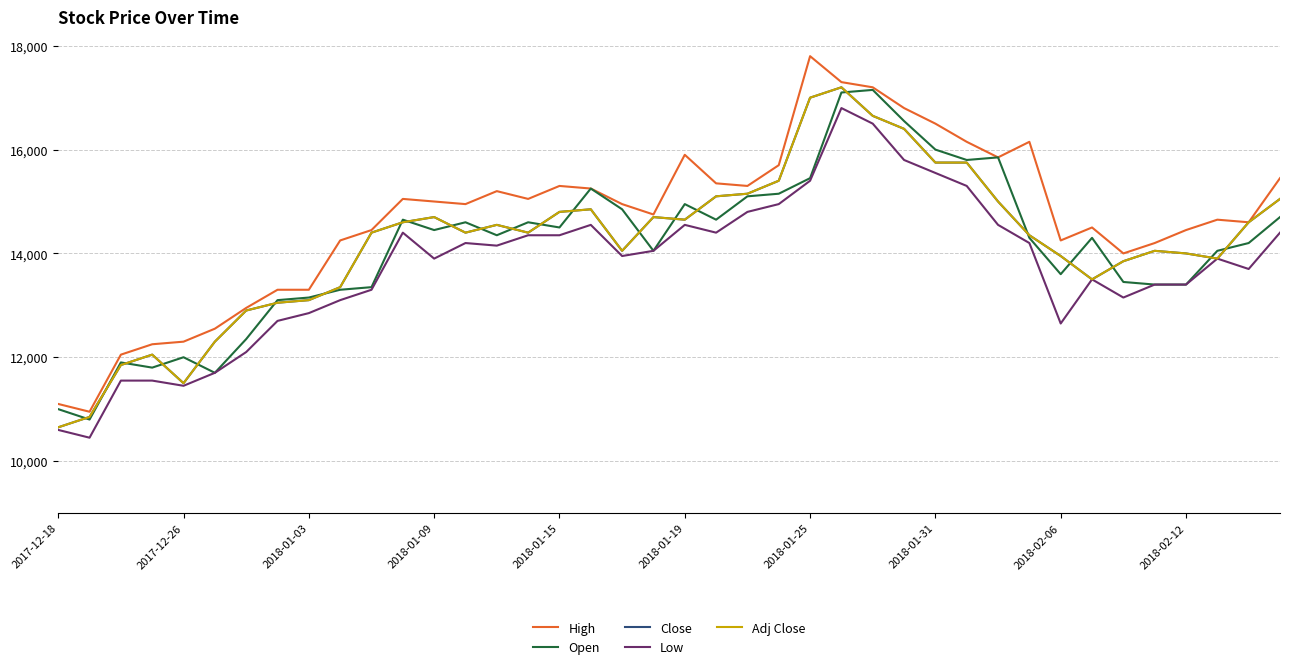

Does the chart have visible grid lines?

Yes